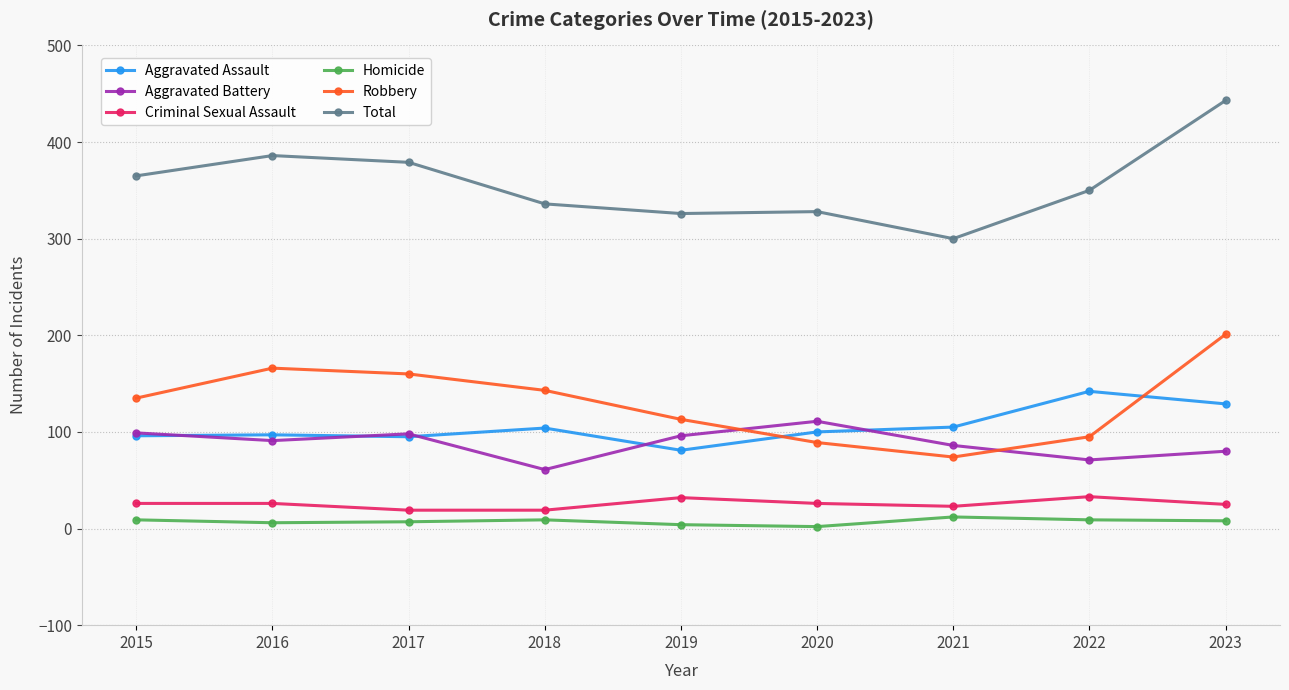

At which category is the sum across all series the highest?

2023